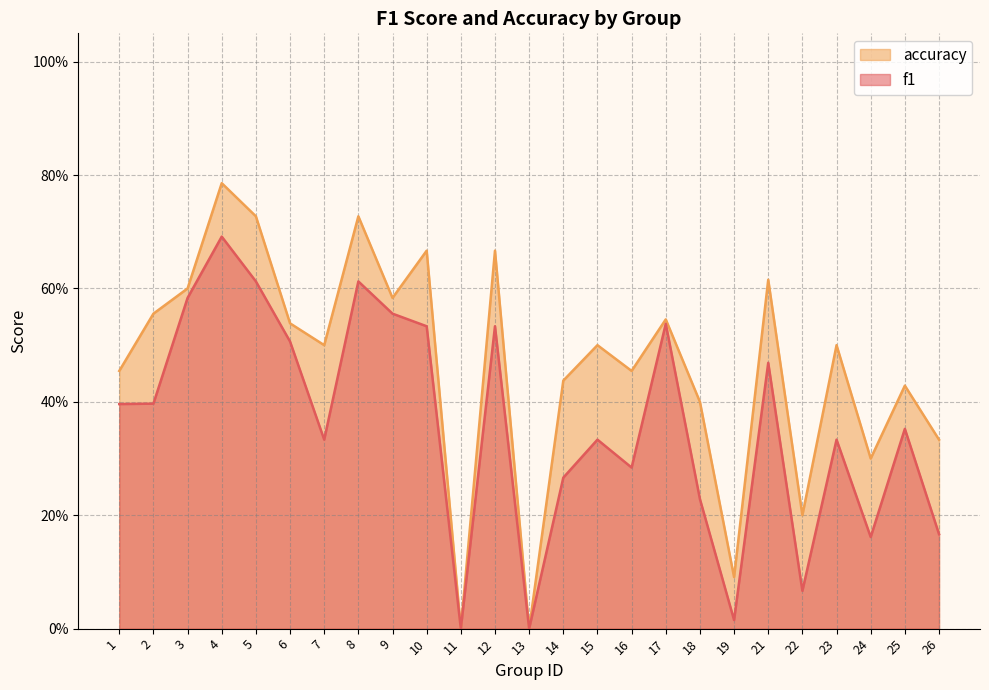

What is the maximum value shown in the chart?

0.8